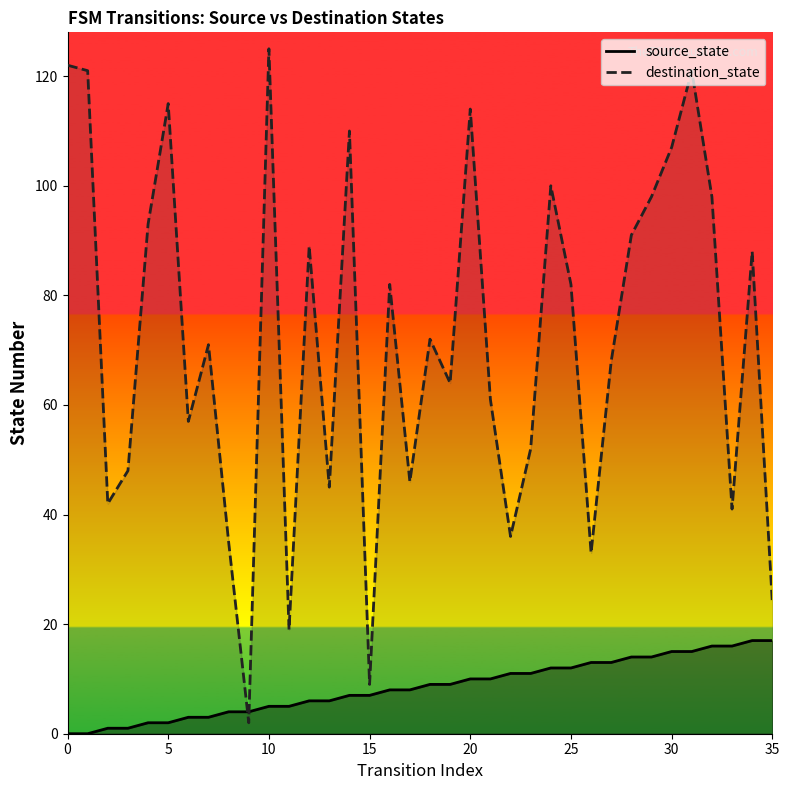

True or false: destination_state and source_state cross at least once.

True